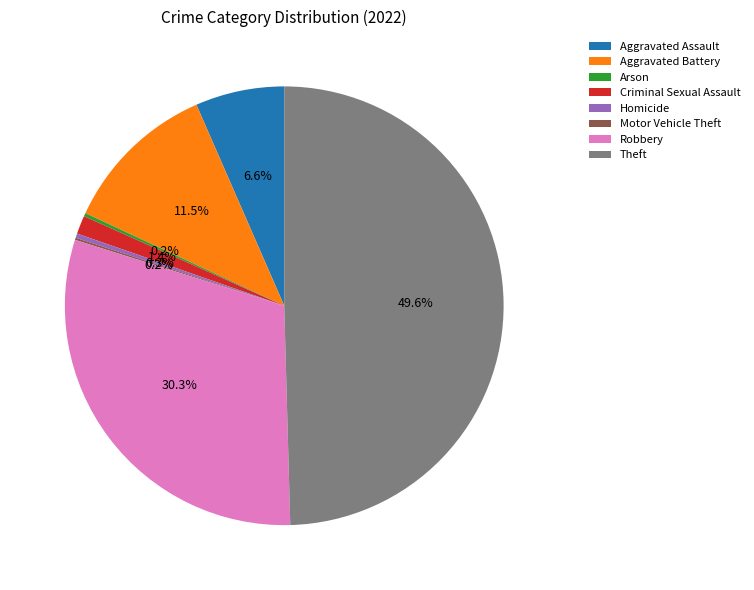

Which slice is the largest?

Theft